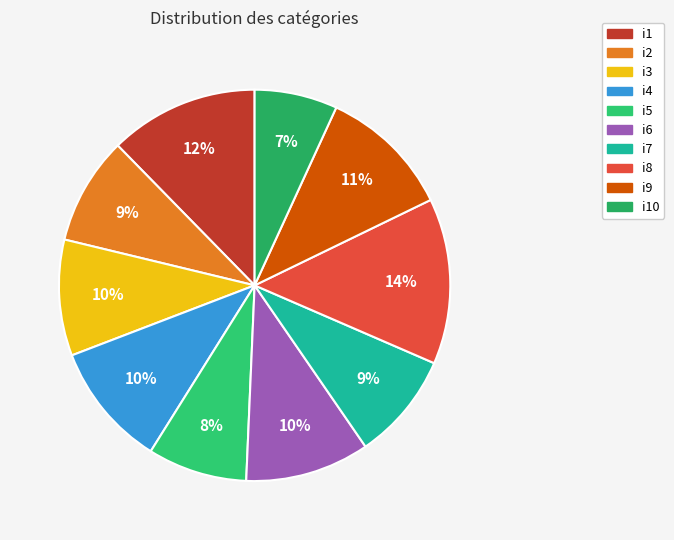

To the nearest percent, what is the average slice percentage?

10%